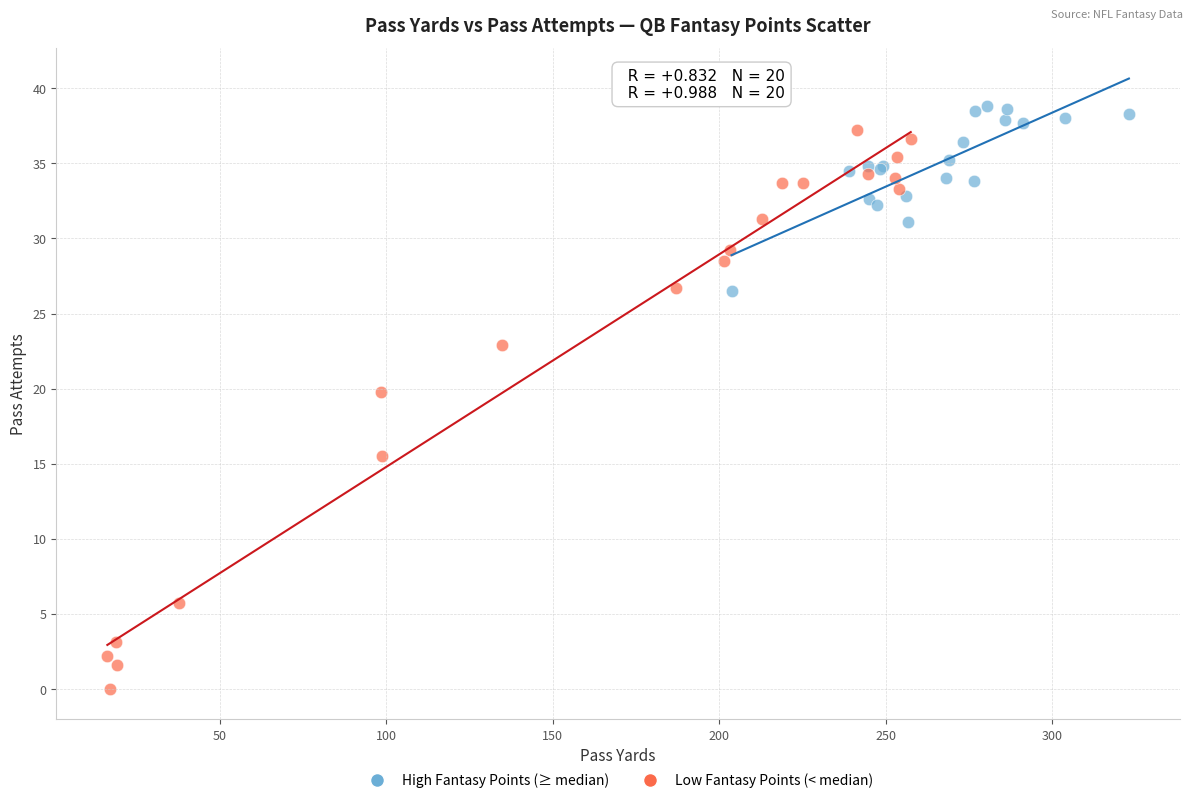

Which series has the largest Y range (max minus min)?

Low Fantasy Points (< median)